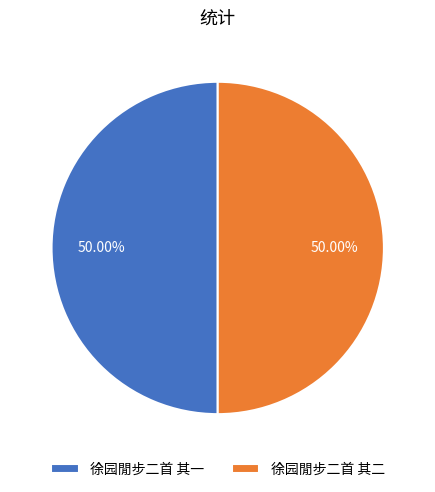

Approximately how many times larger is the value at 徐园閒步二首 其一 compared to 徐园閒步二首 其二?

1.0